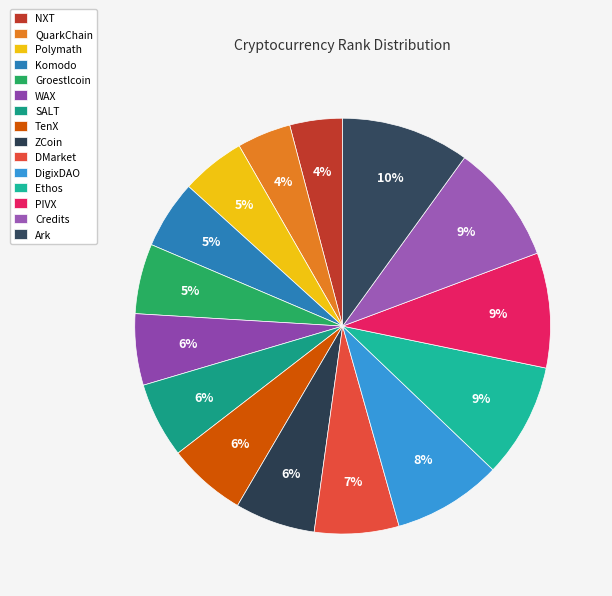

What portion of the pie excludes WAX?

94.5%